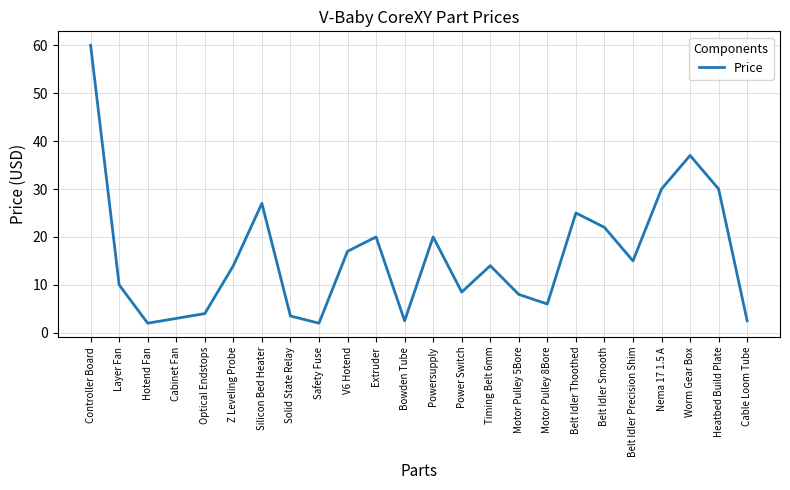

How many interior local peaks (higher than both neighbors) does the data have?

6